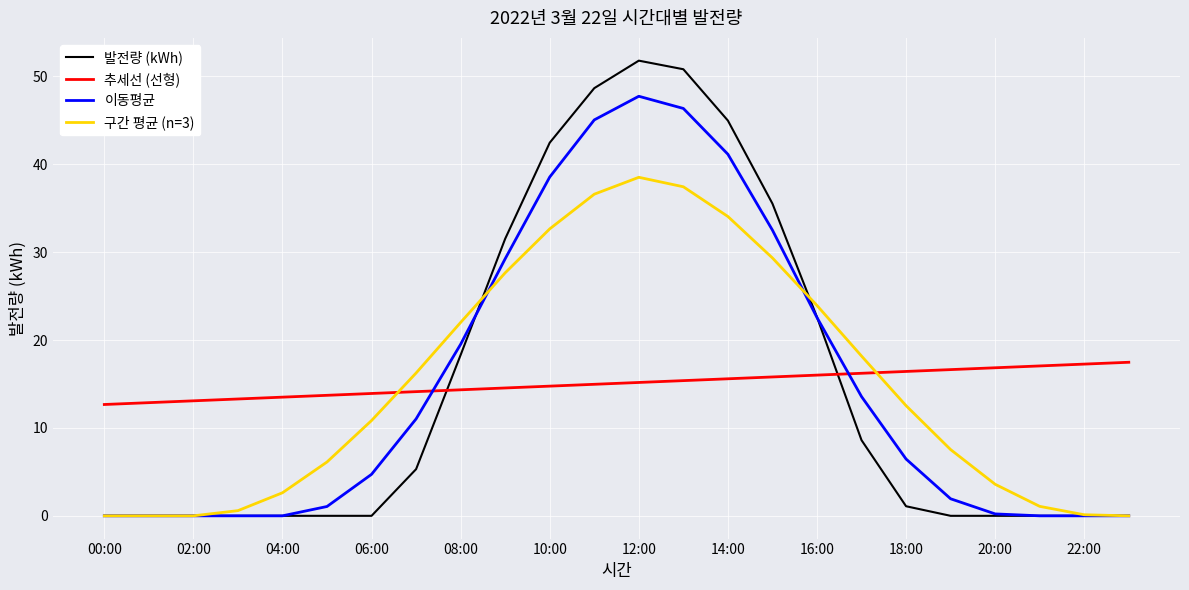

What is the greatest value displayed?

51.8